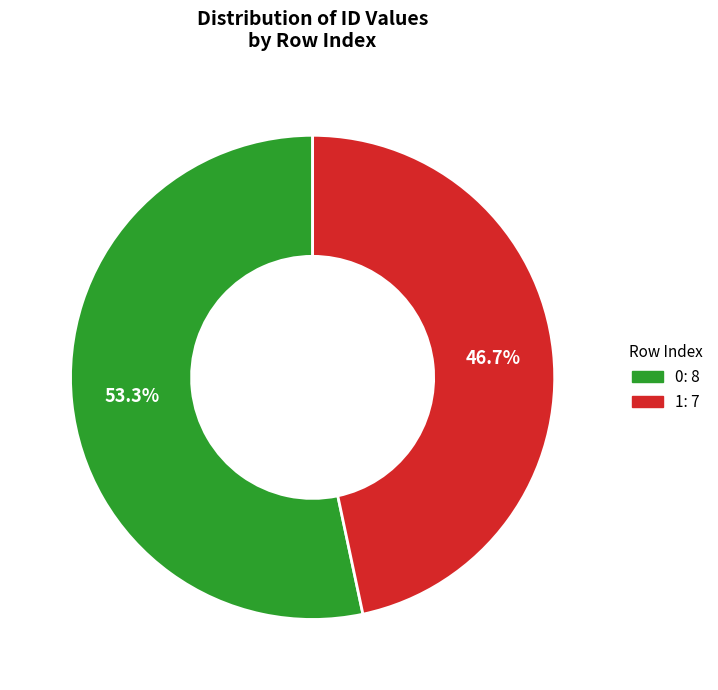

To the nearest percent, what is the difference between the 0 and 1 slice percentages?

7%